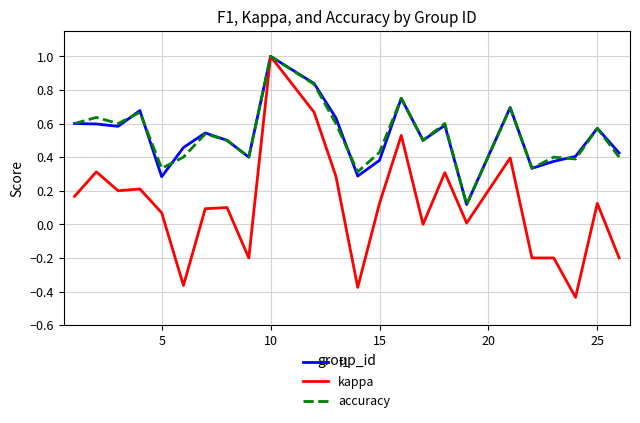

What is the maximum value for accuracy?

1.0